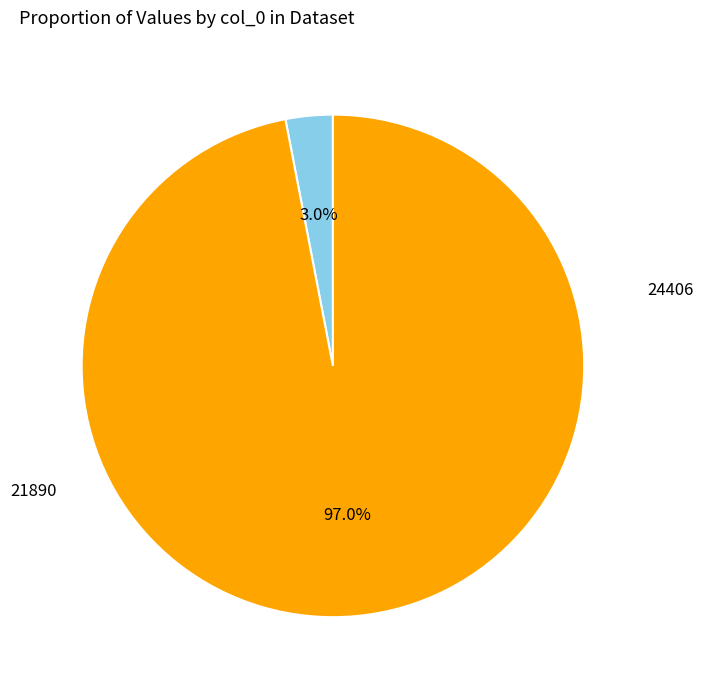

How many segments does this pie chart have?

2